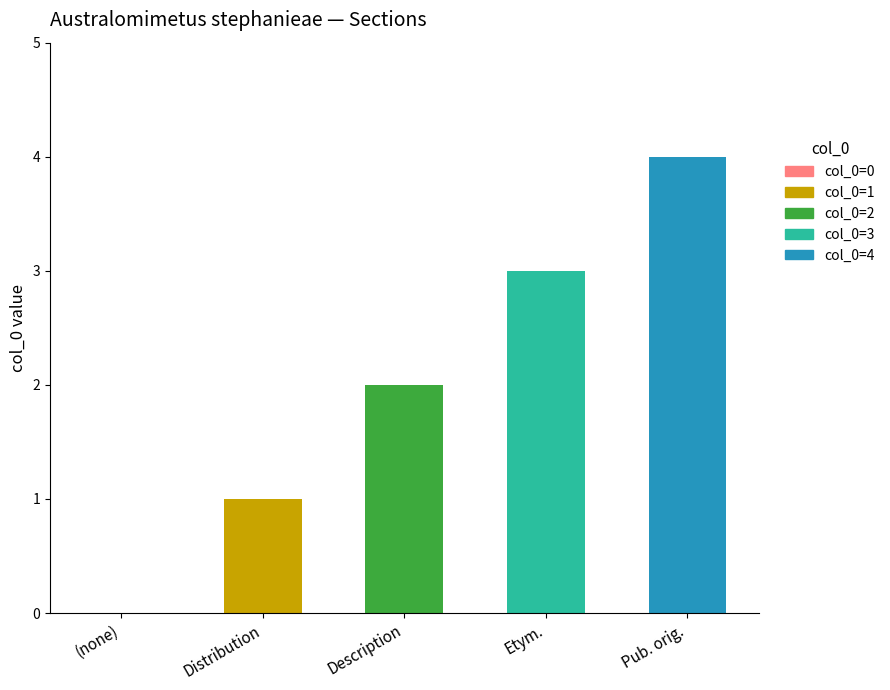

What is the highest value of the col_0=1 series?

1